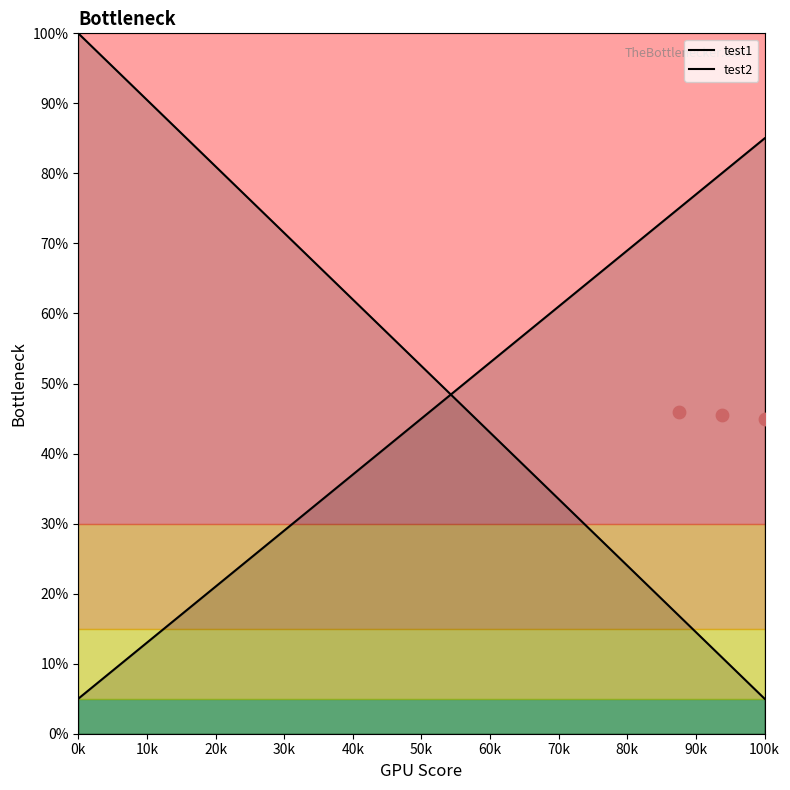

At which category is the sum across all series the highest?

0k